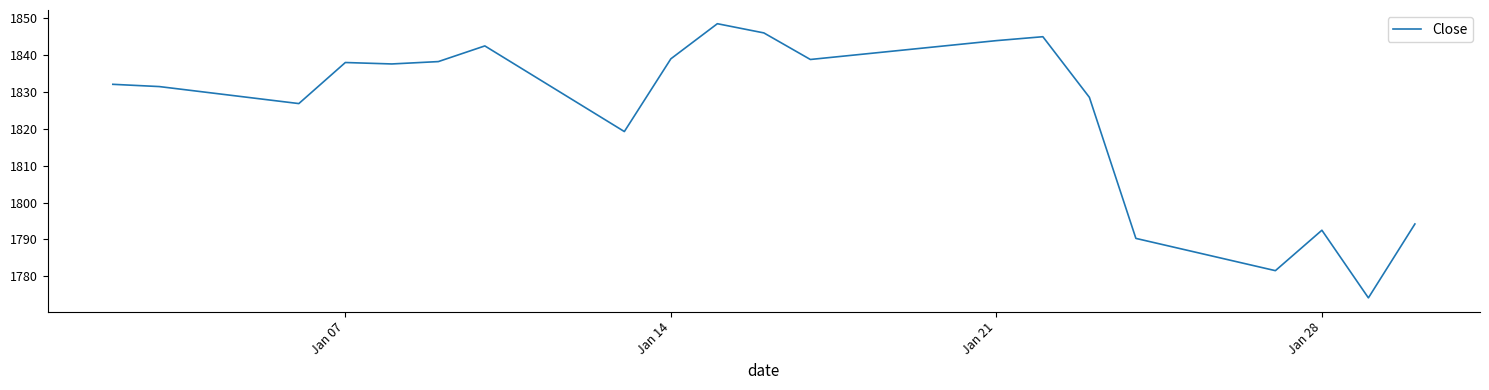

What is the maximum value shown in the chart?

1848.4